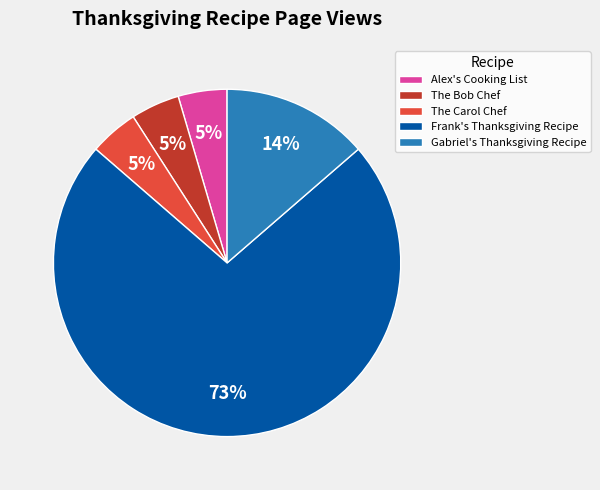

Which category has the biggest portion of the pie?

Frank's Thanksgiving Recipe